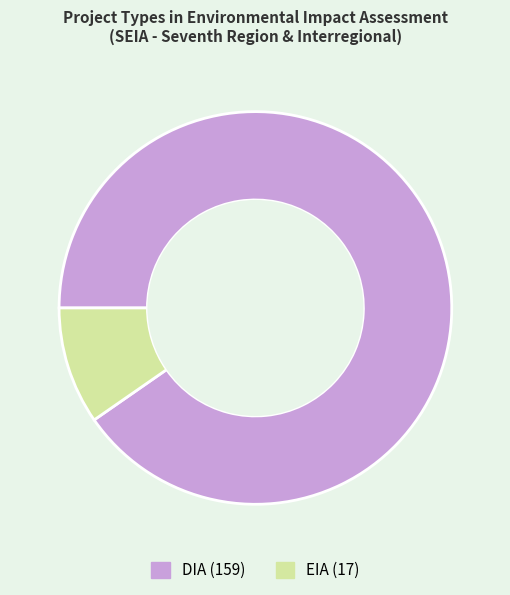

Which category has the smallest portion of the pie?

EIA